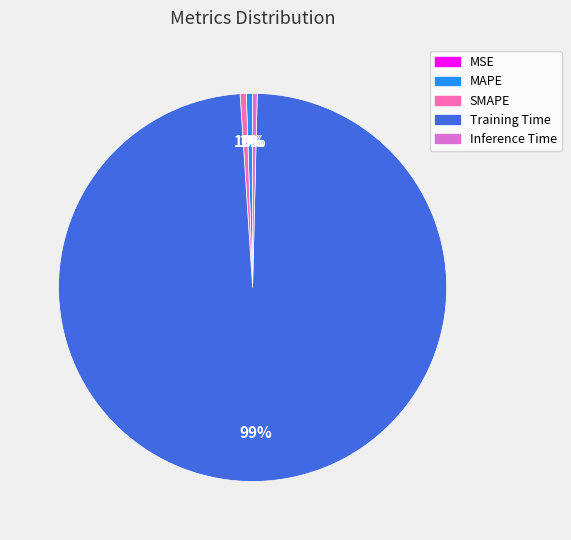

Combined, do Inference Time and Training Time account for over 50%?

Yes